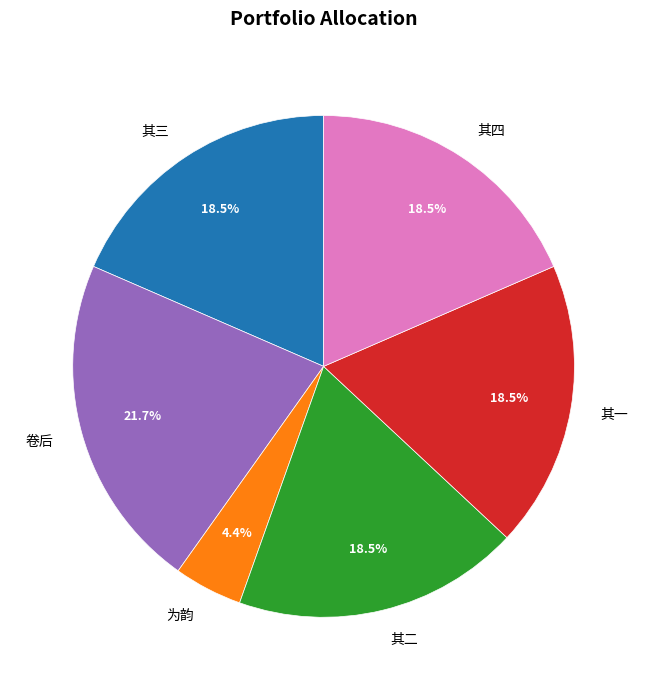

Is there any slice that represents more than half of the pie?

No